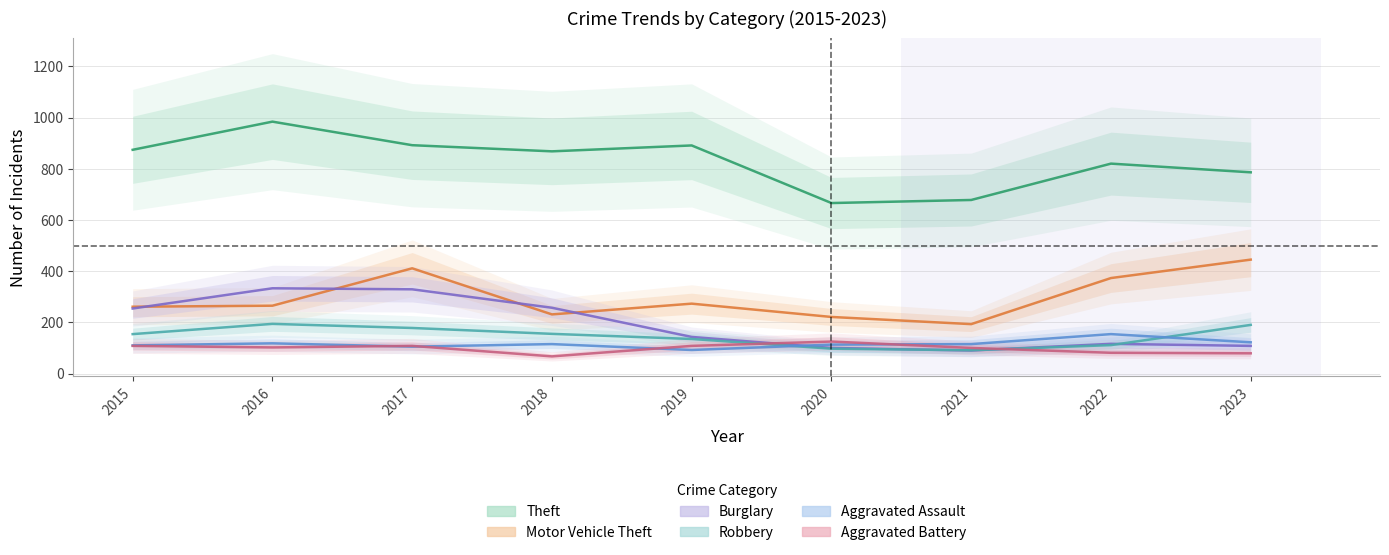

Is it true that Robbery equals 111 at 2022?

True